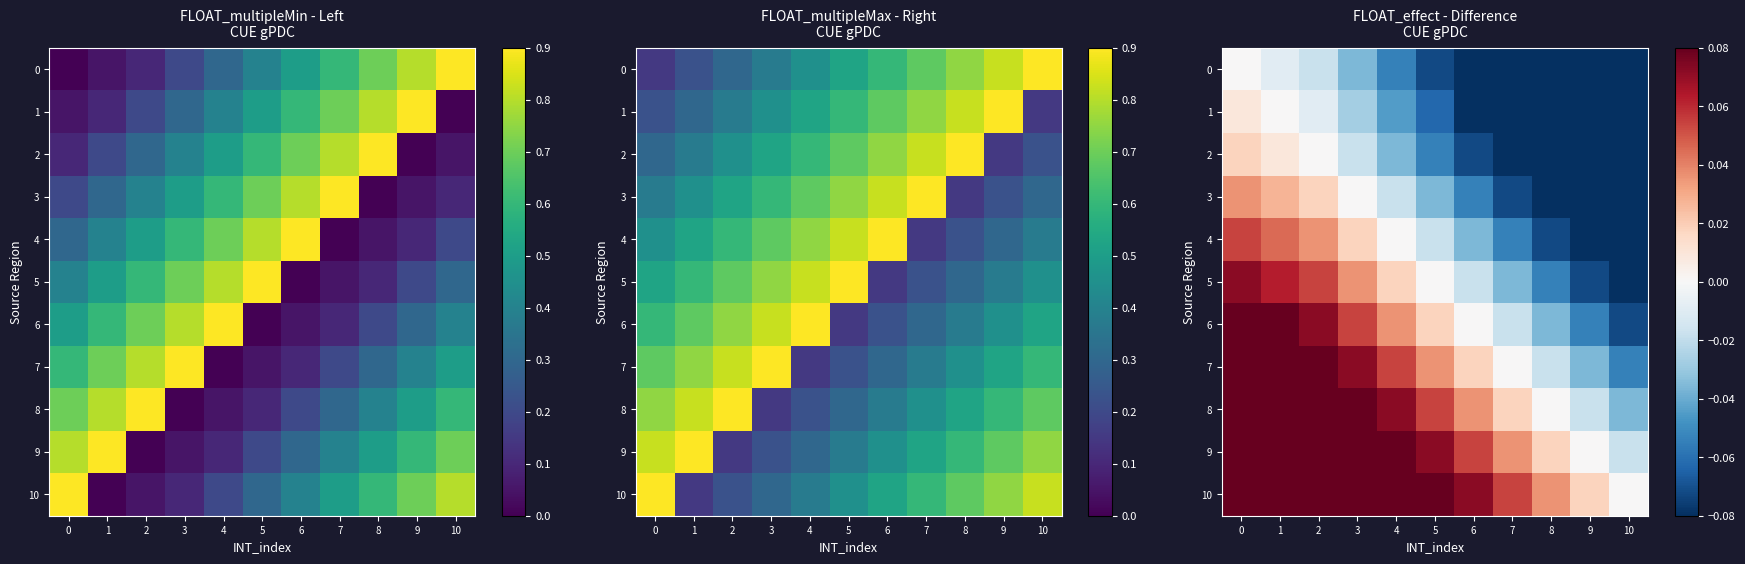

At how many categories does at least one series exceed 0?

10